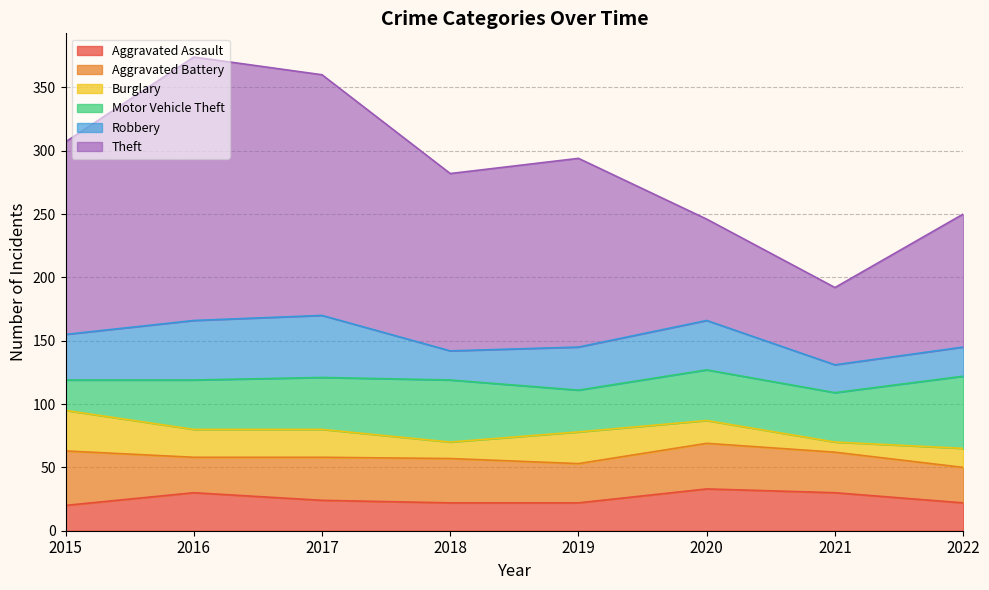

What is the value of the Motor Vehicle Theft point at the 6th from the left?

40